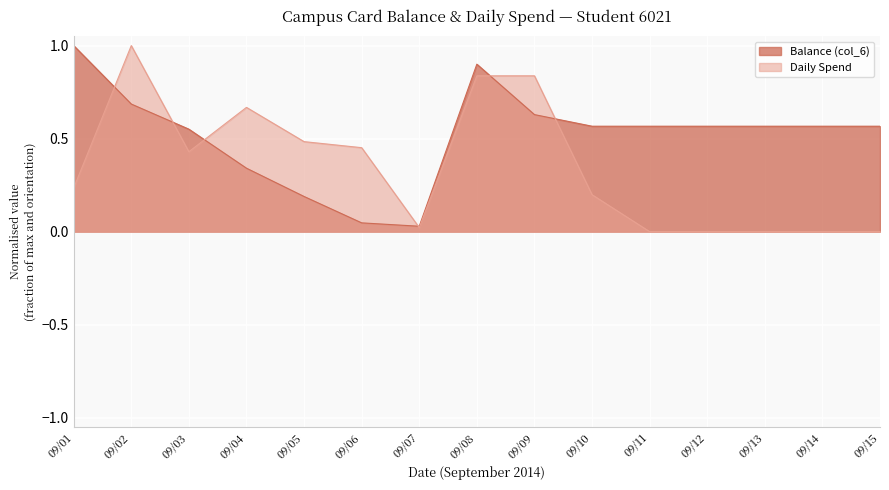

Is it true that Balance (col_6) equals 0.3 at 09/05?

False